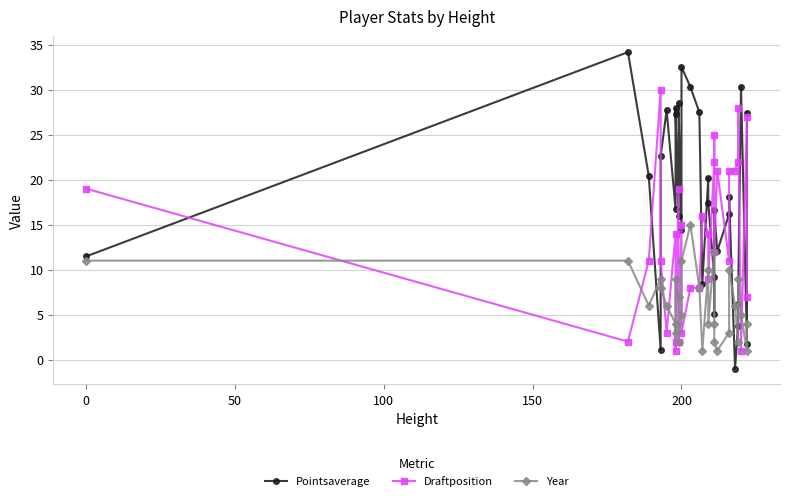

How many data points does each series have?

30